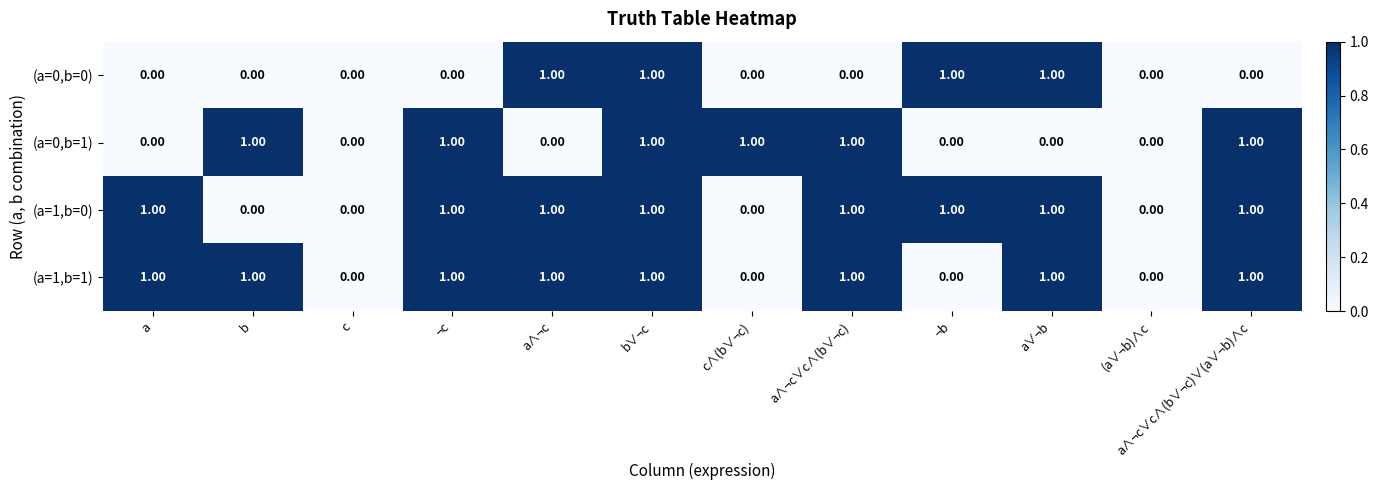

What is the sum of all (a=0,b=1) values?

6